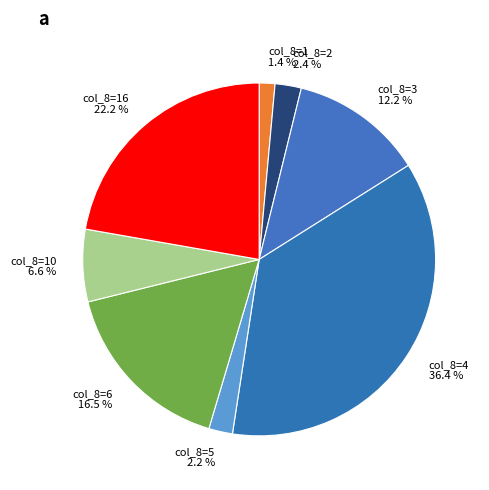

Is the sum of col_8=5 and col_8=4 greater than half?

No